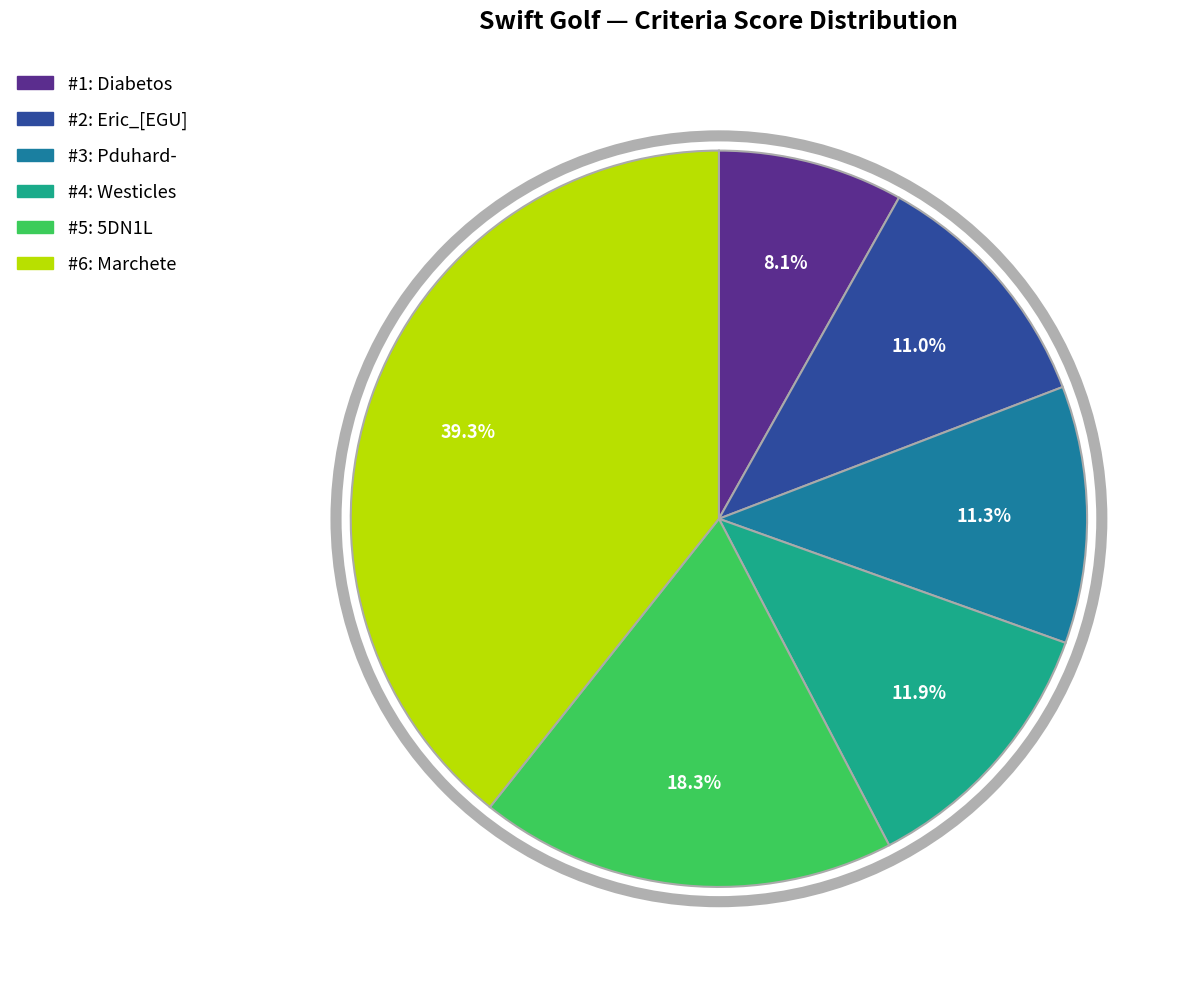

How many segments does this pie chart have?

6